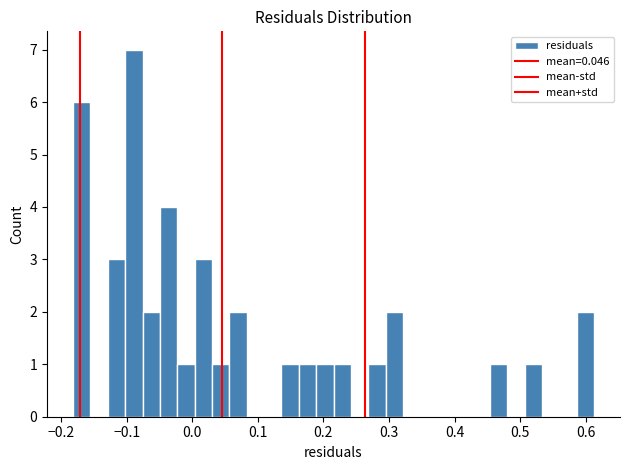

Around what value on the x-axis is the tallest bar? Give the approximate position of its centre, as read against the axis.

-0.09